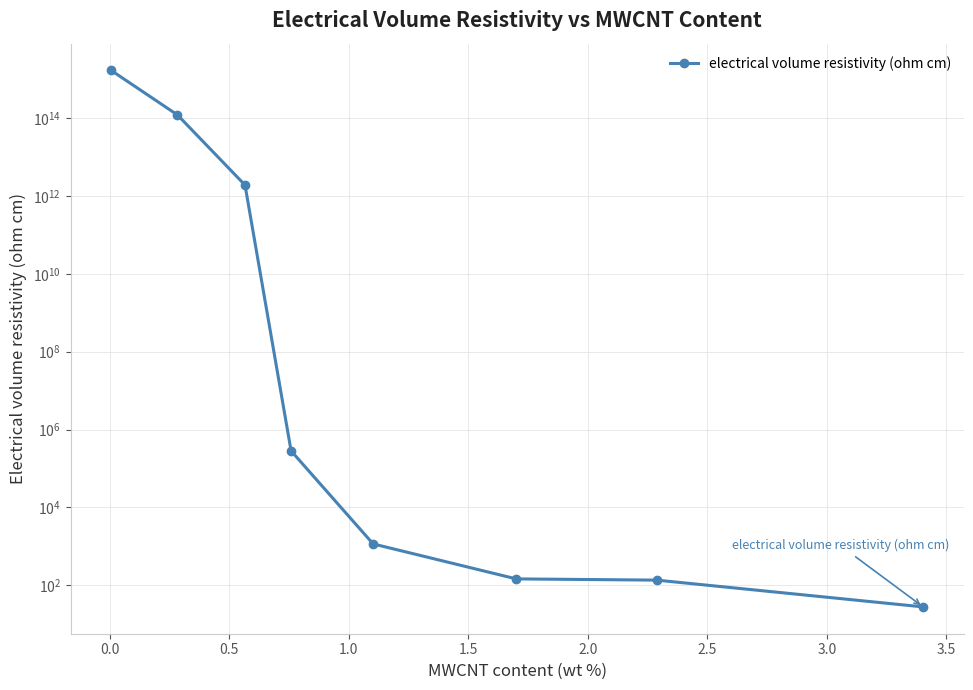

The chart shows a value of 74.8 at 2.0. True or false?

False